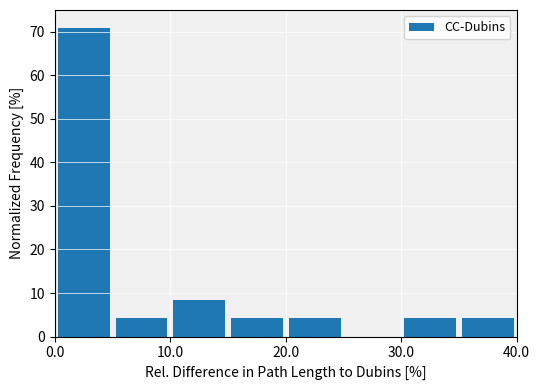

Over which range of the x-axis is the bar tallest?

0 to 5